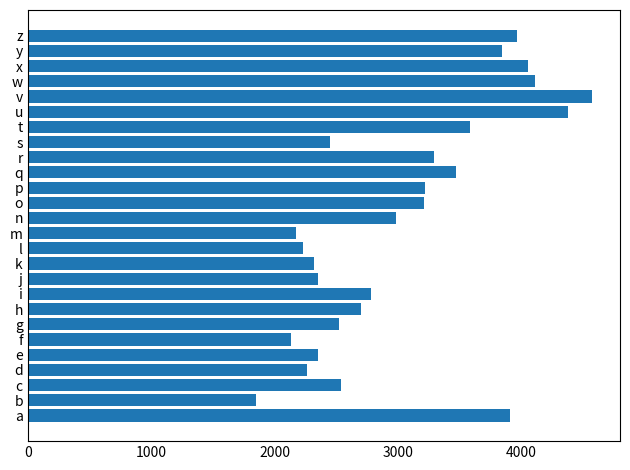

How many series are shown in this chart?

1